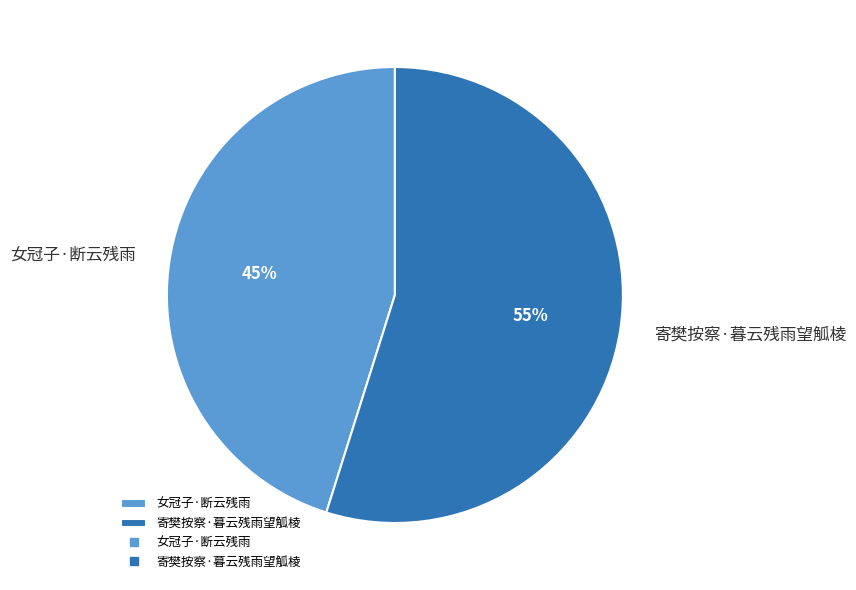

Which category accounts for the majority?

寄樊按察·暮云残雨望觚棱